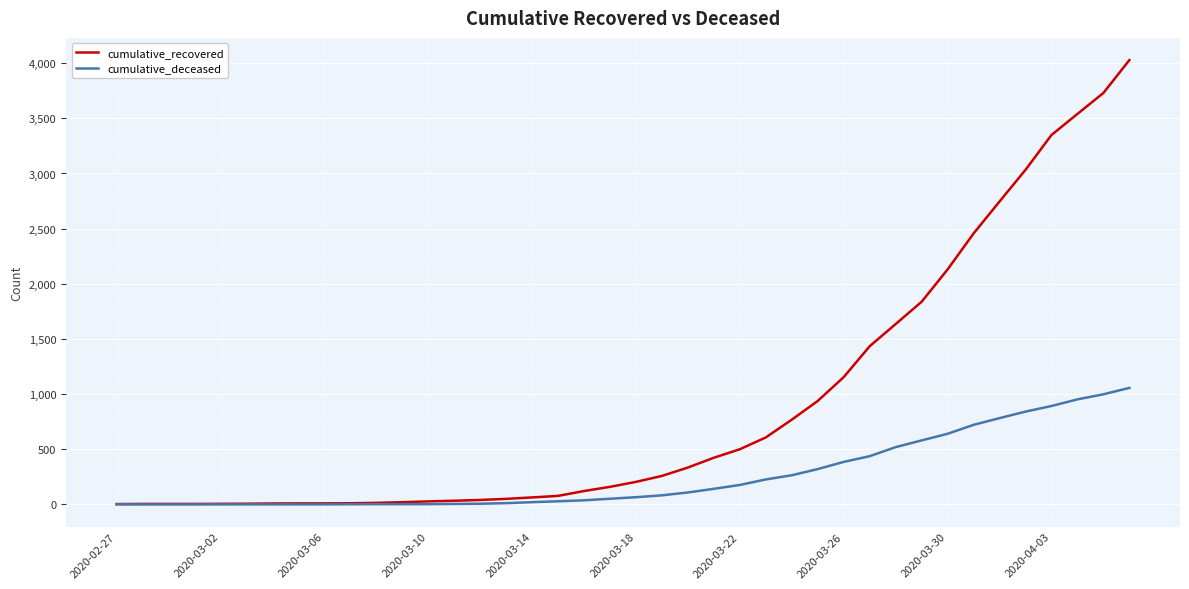

Which series has the largest range (max minus min)?

cumulative_recovered